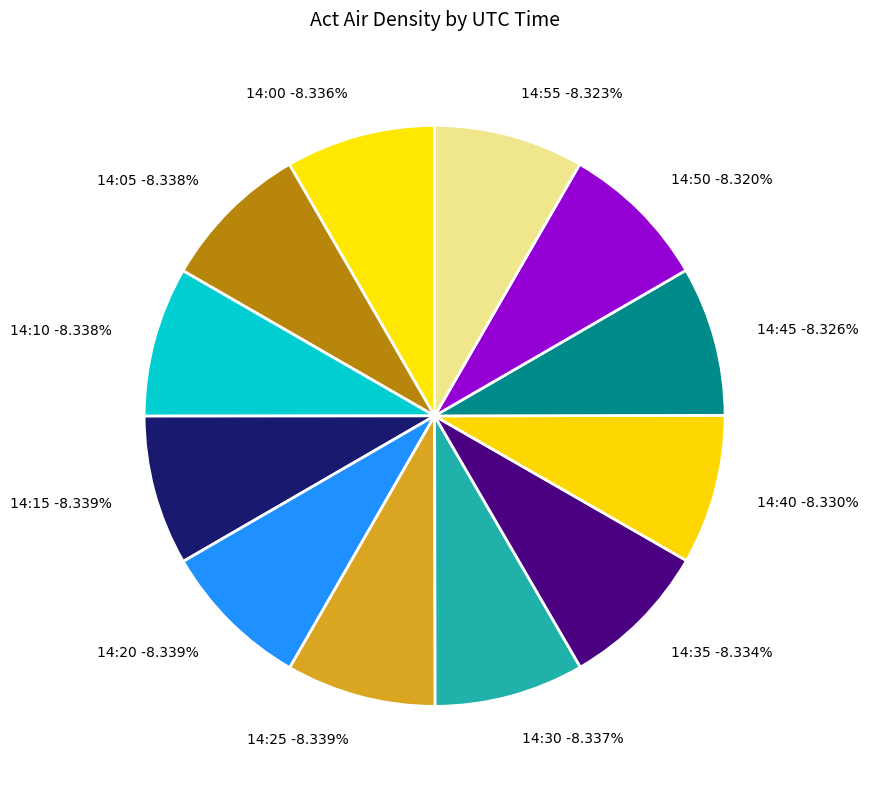

Is there any slice that represents more than half of the pie?

No